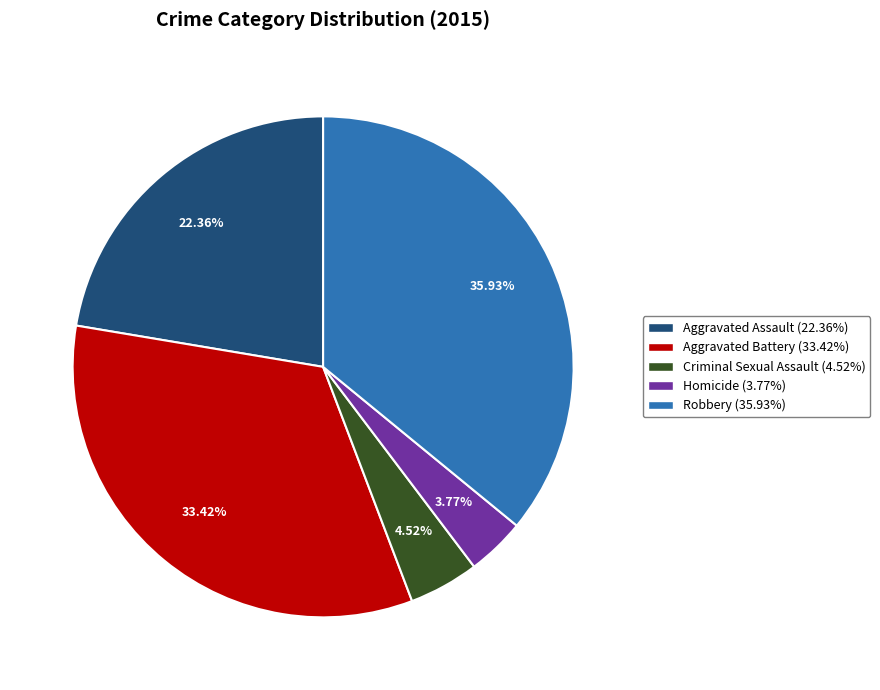

True or false: Criminal Sexual Assault accounts for 16% of the total.

False